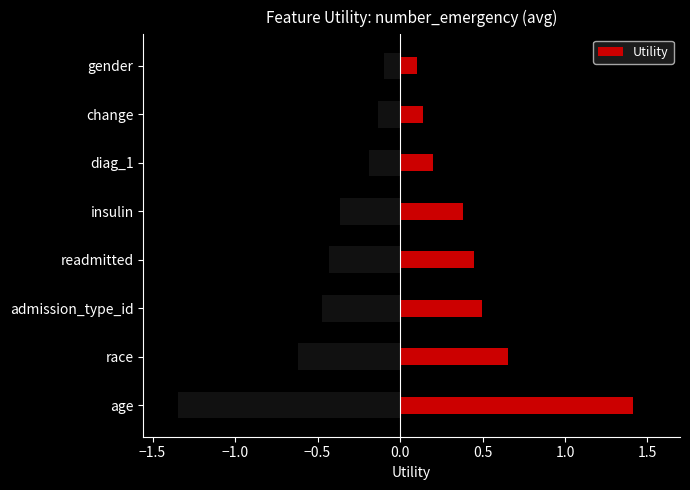

True or false: Utility has a value of 0.5 at admission_type_id.

True